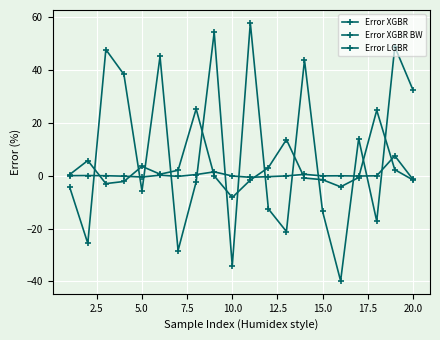

Reading left to right, extract all data points from this chart.

Error XGBR: 0.1	0.1	0.0	-0.1	-0.4	0.2	-0.2	0.5	1.5	-0.1	-0.6	-0.3	-0.0	0.6	-0.0	0.0	-0.1	0.0	7.6	-1.3
Error XGBR BW: 0.5	5.8	-2.9	-2.1	3.6	0.6	2.1	25.3	0.0	-8.2	-1.6	3.1	13.7	-0.8	-1.5	-4.2	-0.6	24.8	2.3	-1.5
Error LGBR: -4.4	-25.6	47.8	38.4	-5.8	45.2	-28.3	-2.3	54.4	-34.1	57.9	-12.5	-21.1	43.8	-13.4	-39.8	14.1	-17.2	48.9	32.6